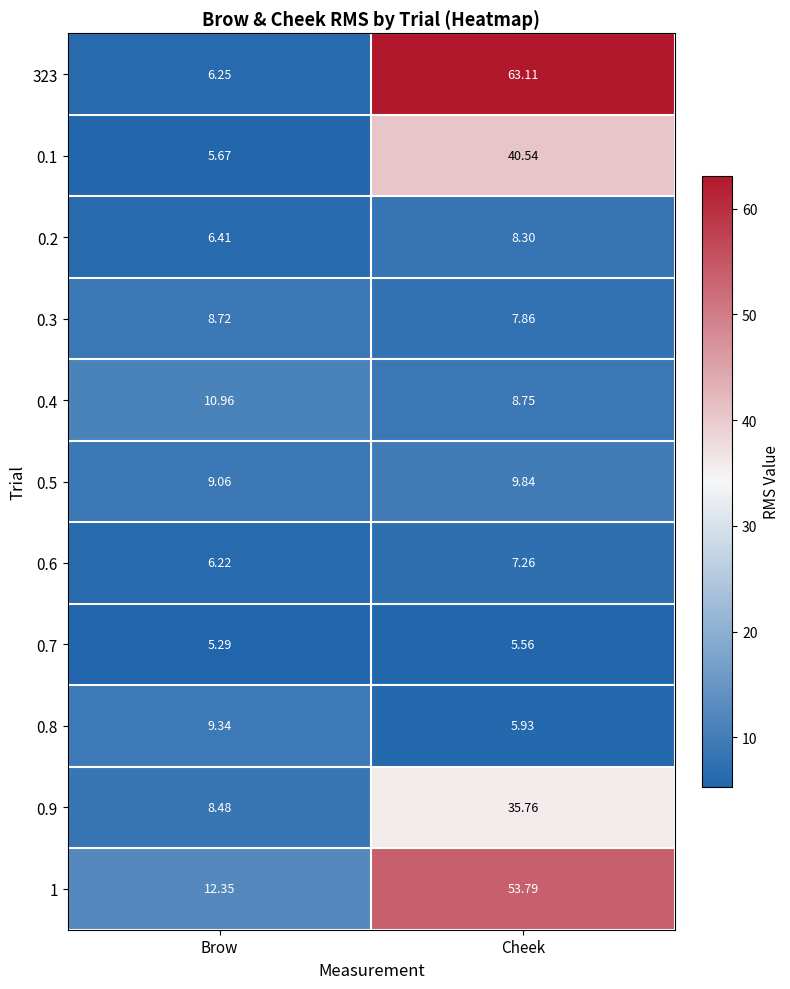

At which category is the sum across all series the highest?

Cheek